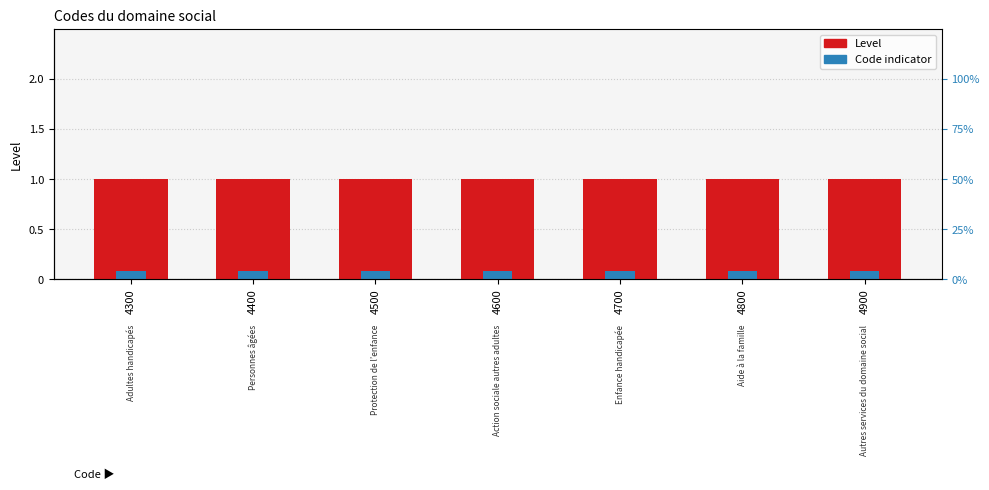

What is the value of the Level bar at the 3rd from the left?

1.0